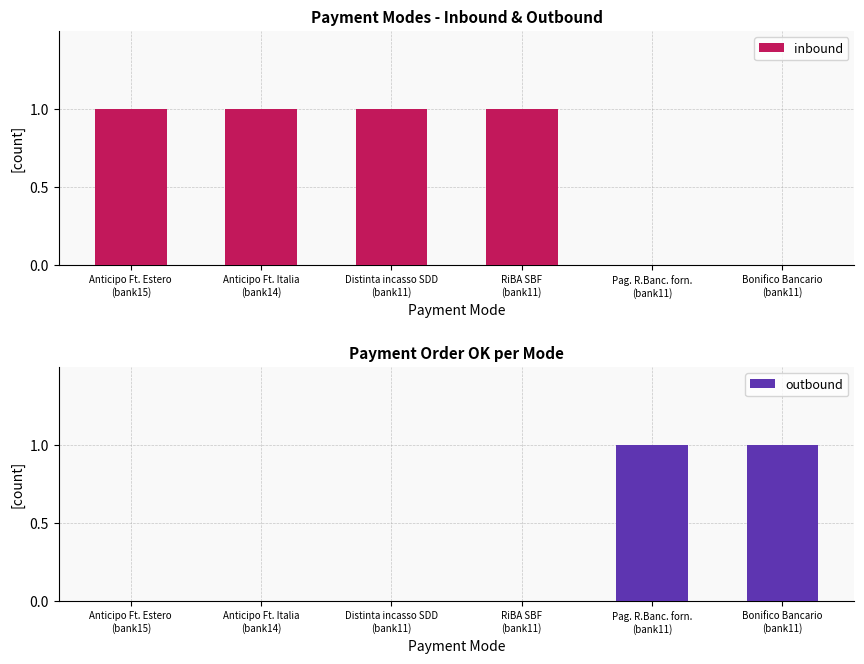

At how many categories does at least one series exceed 0?

6